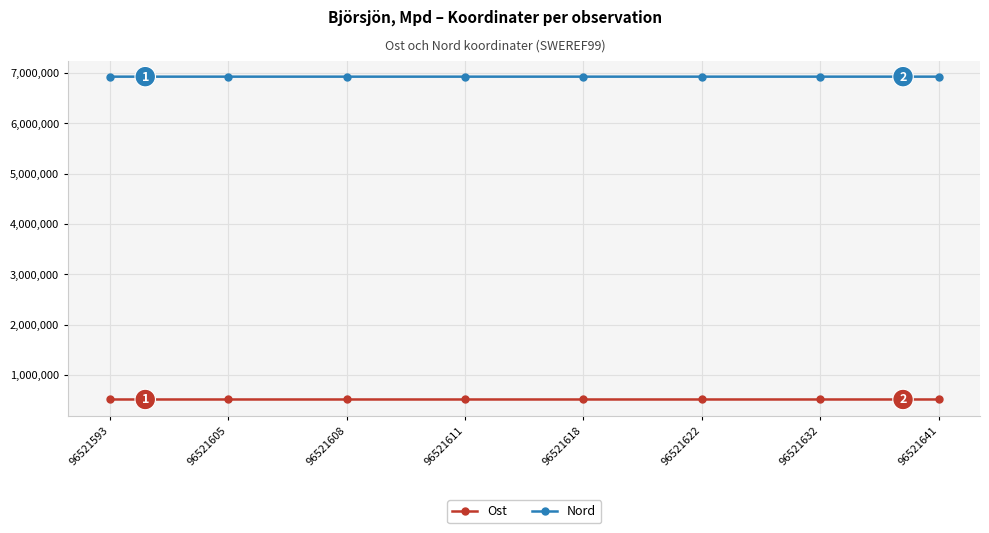

Does the chart have visible grid lines?

Yes